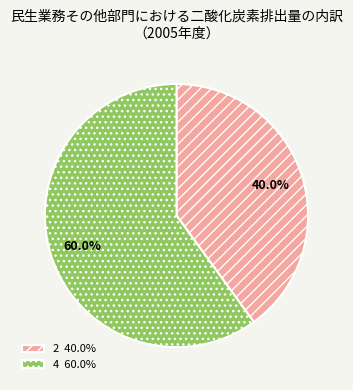

What is the ratio of the value at 4 60.0% to the value at 2 40.0%?

1.5